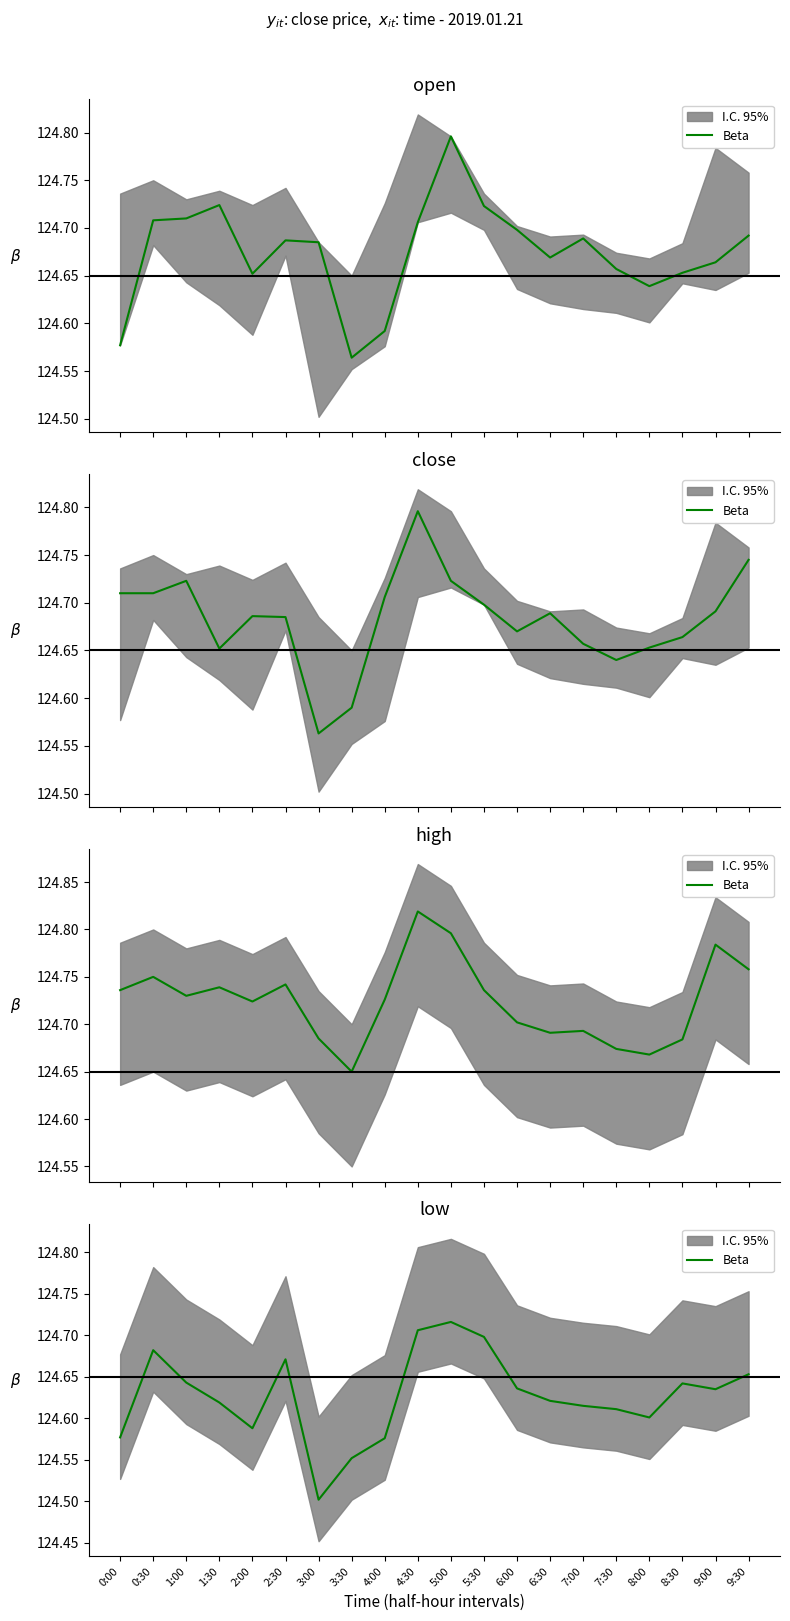

Reading right to left, what are all the values shown in this chart?

9:30=124.7	9:00=124.6	8:30=124.6	8:00=124.6	7:30=124.6	7:00=124.6	6:30=124.6	6:00=124.6	5:30=124.7	5:00=124.7	4:30=124.7	4:00=124.6	3:30=124.6	3:00=124.5	2:30=124.7	2:00=124.6	1:30=124.6	1:00=124.6	0:30=124.7	0:00=124.6